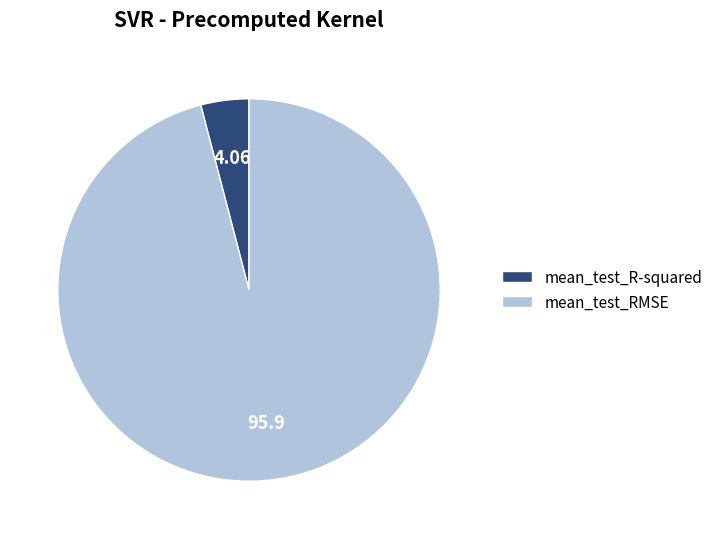

Between mean_test_R-squared and mean_test_RMSE, which is larger?

mean_test_RMSE